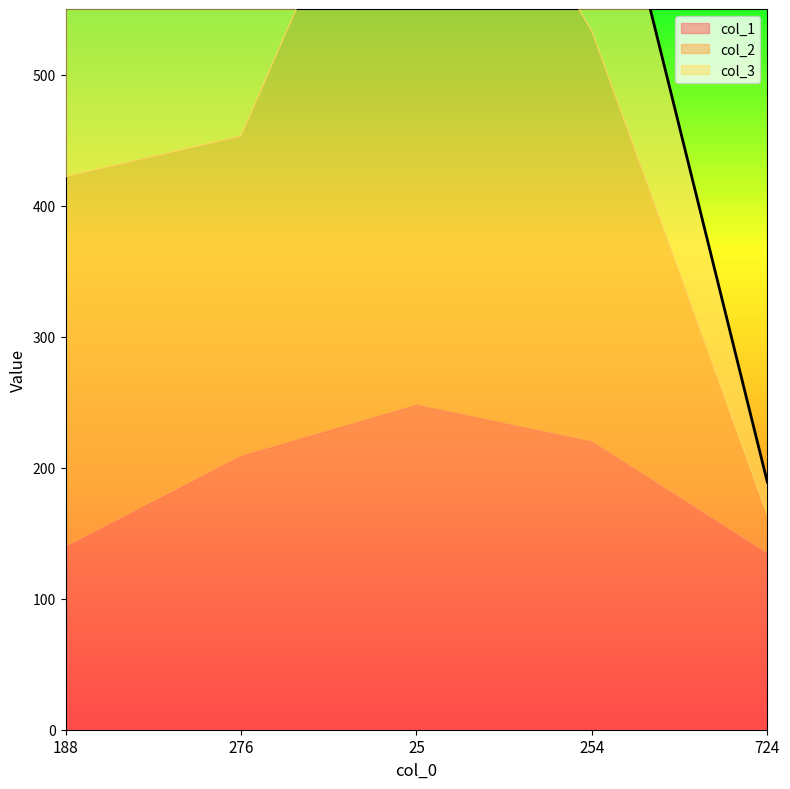

What is the difference between the maximum and minimum values in the col_3 series?

318